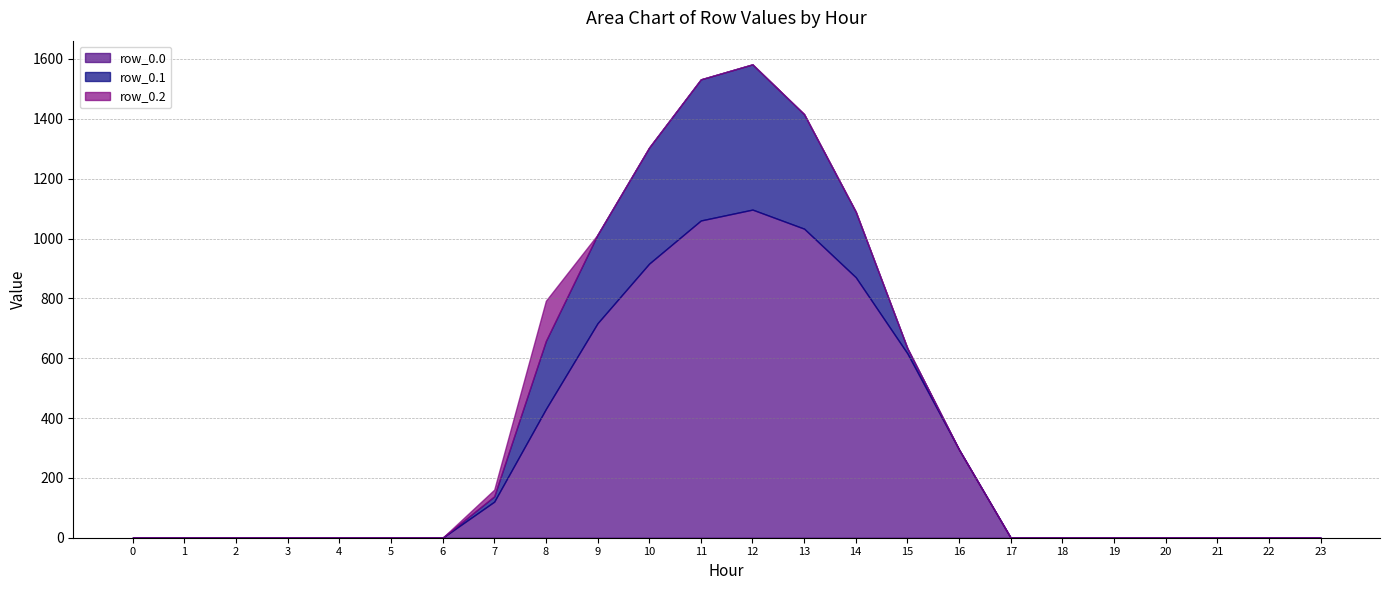

At which category does the chart reach its peak across all series?

12